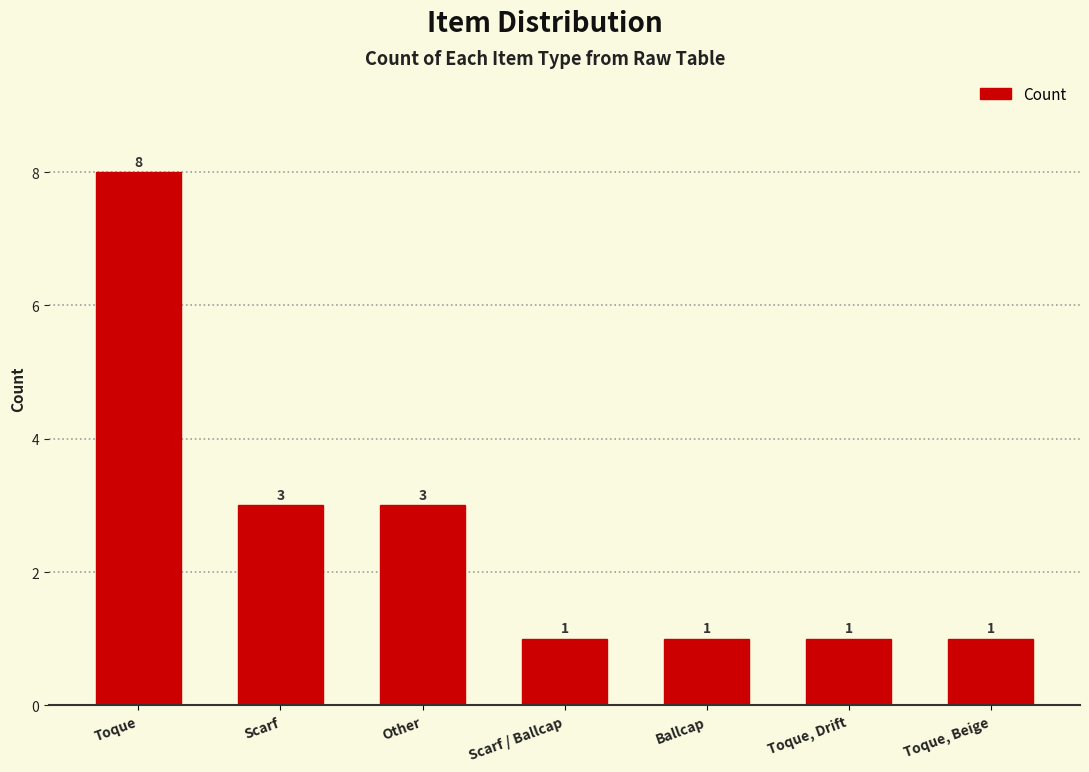

How many values are between 1 and 3?

6